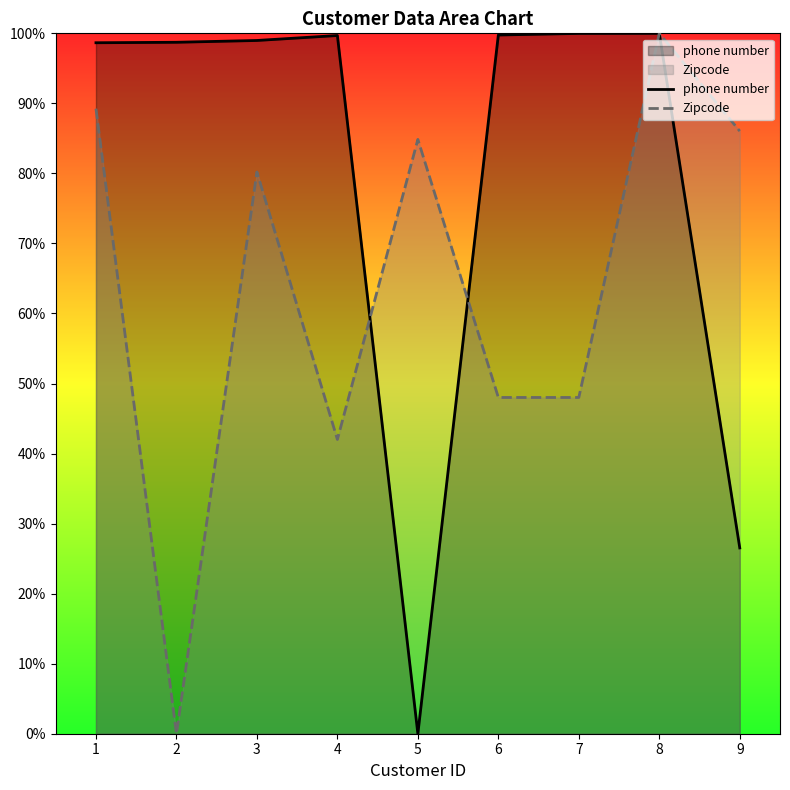

Reading left to right, list all the values displayed in this chart.

phone number: 1=98.7	2=98.7	3=99.0	4=99.7	5=0.0	6=99.8	7=100.0	8=100.0	9=26.5
Zipcode: 1=89.2	2=0.0	3=80.2	4=42.0	5=84.9	6=48.0	7=48.0	8=100.0	9=86.0